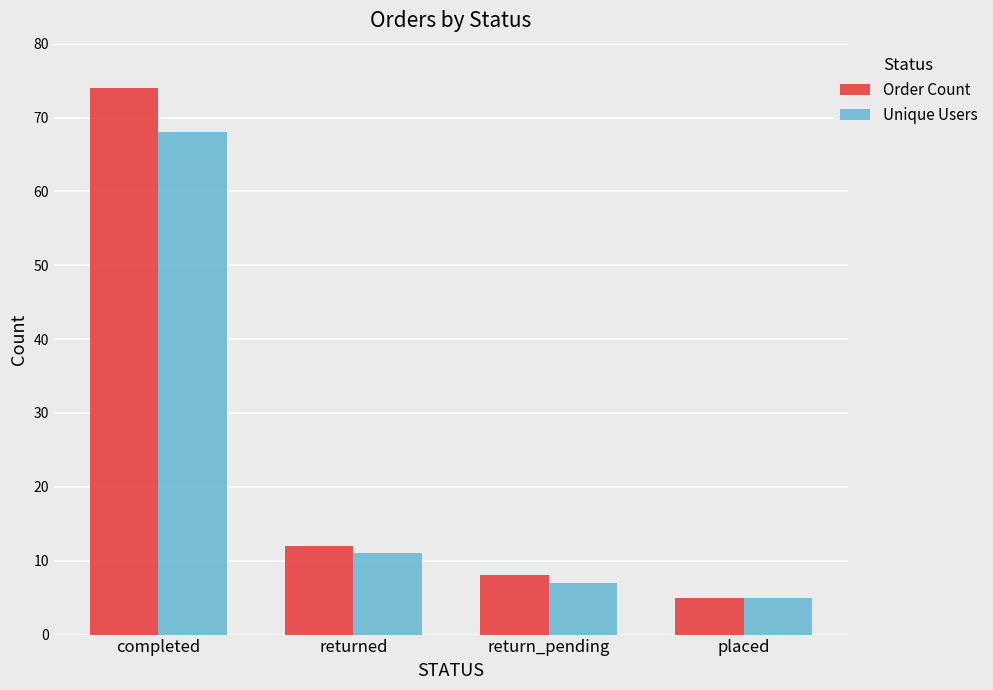

What is the sum of the Order Count values at return_pending and completed?

82